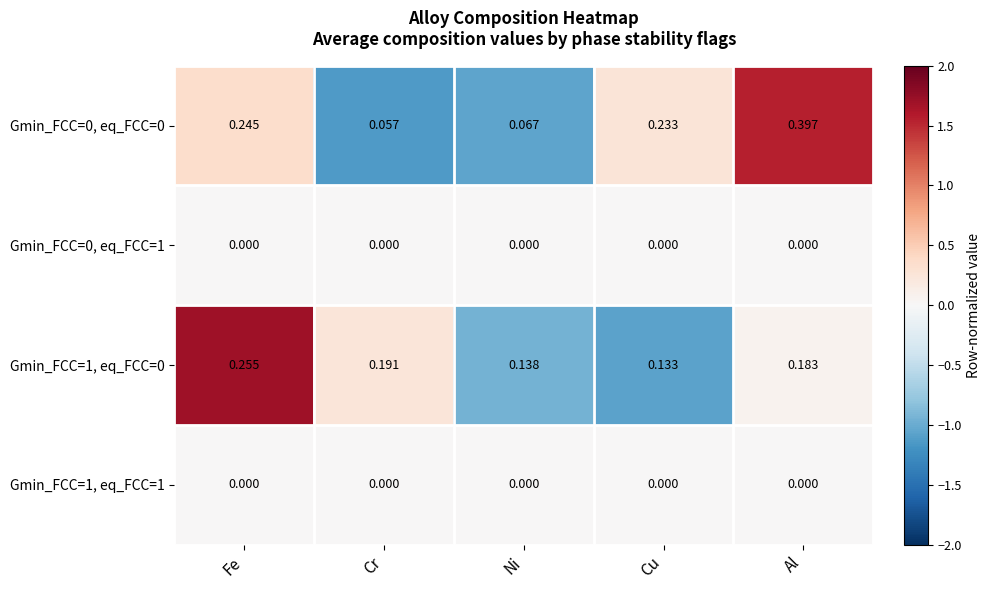

Is the value of Gmin_FCC=0, eq_FCC=0 at Cu greater than the value of Gmin_FCC=1, eq_FCC=0 at Ni?

Yes